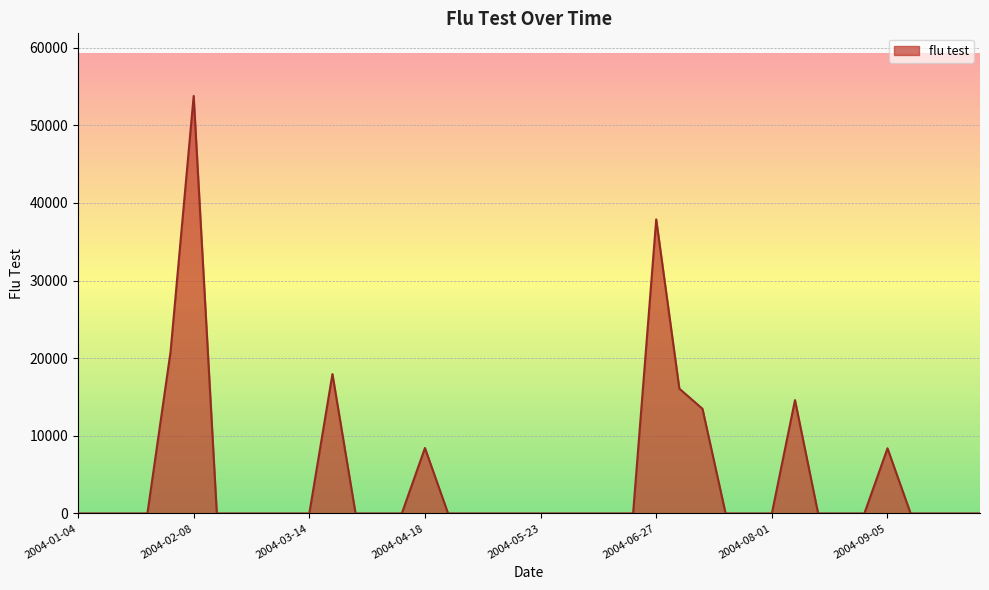

How many categories are shown in the chart?

40